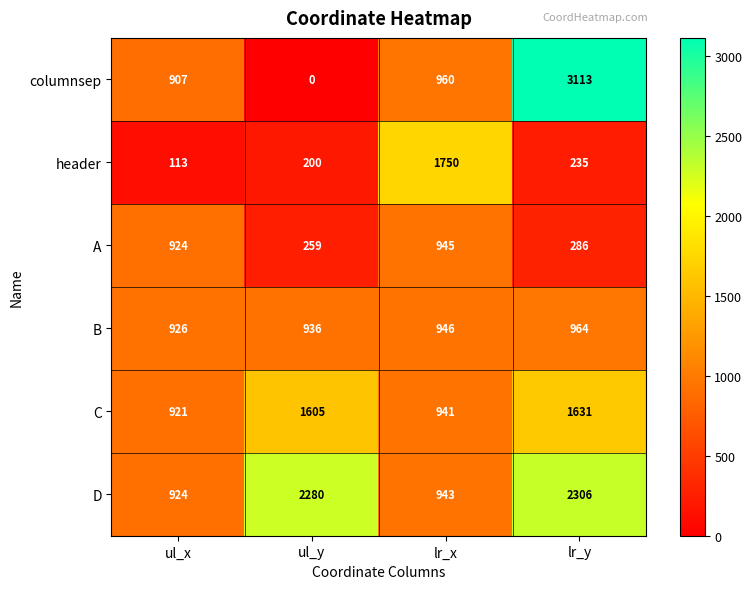

What value does the C series have at lr_x, to the nearest 100?

900